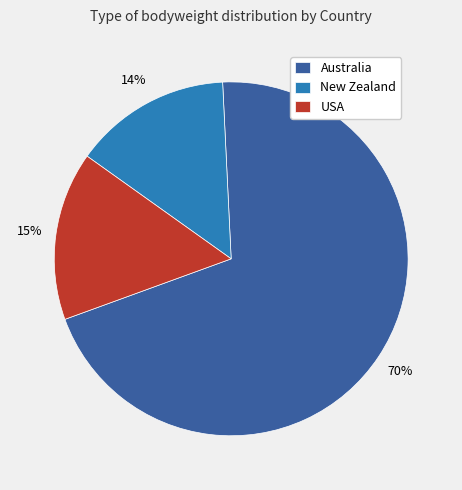

To the nearest percent, what is the combined percentage of Australia and USA?

86%